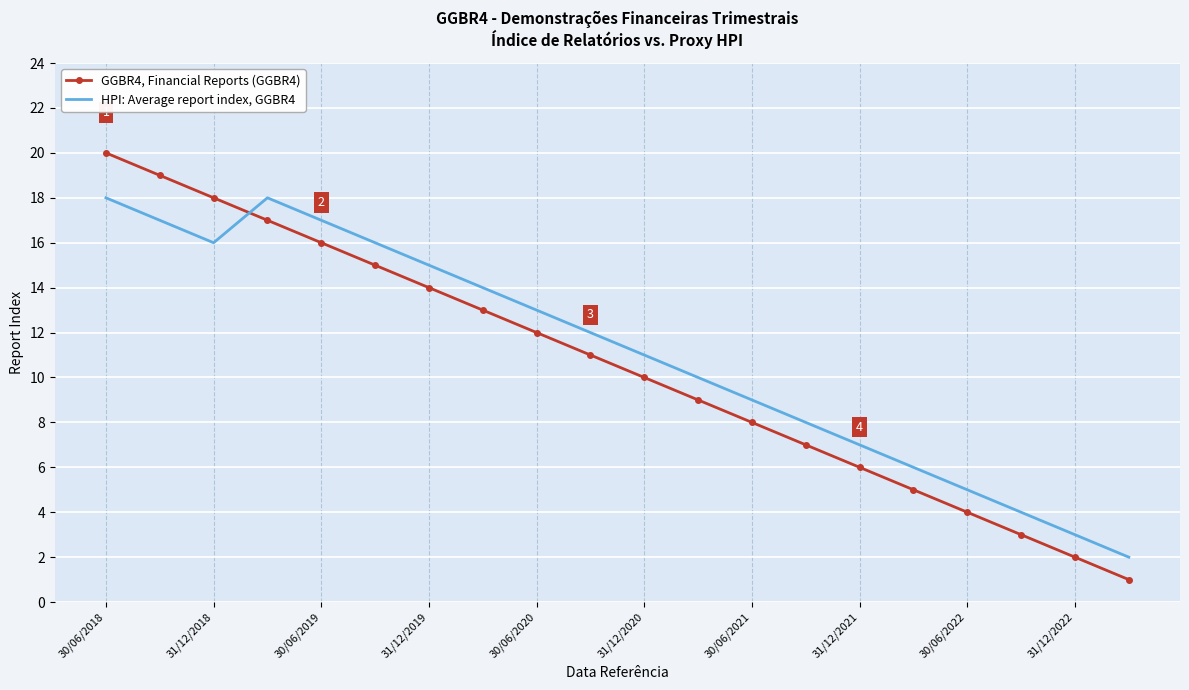

After their last crossing, which series has the higher values: GGBR4, Financial Reports (GGBR4) or HPI: Average report index, GGBR4?

HPI: Average report index, GGBR4